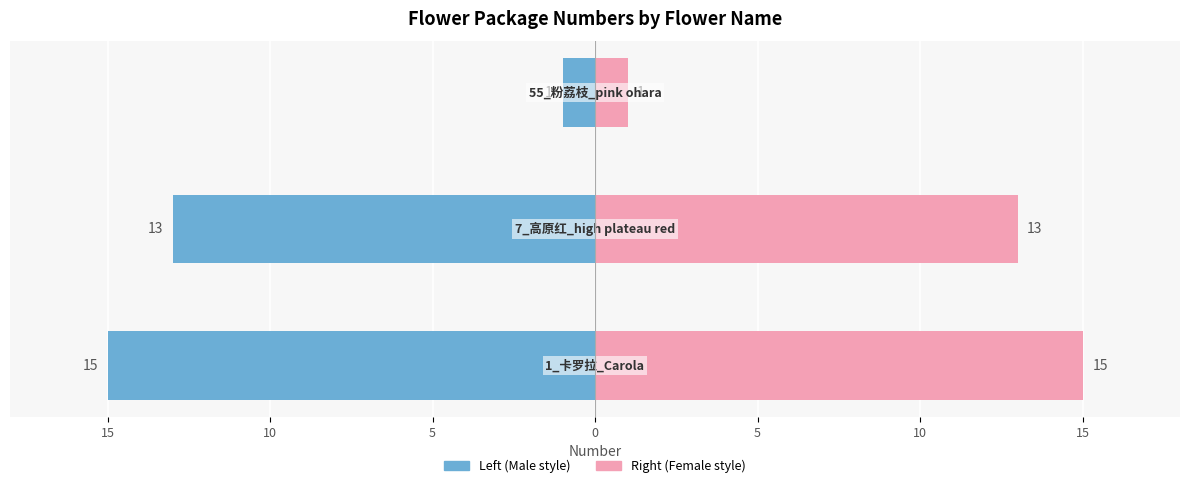

What is the sum of the Number (Left) values at 5 and 10?

-28